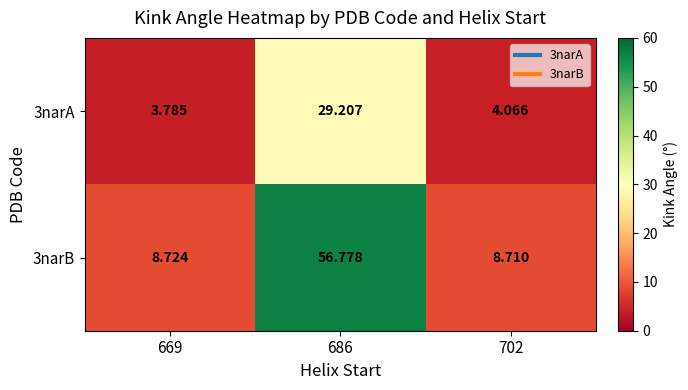

Is the value of 3narA at 686 greater than the value of 3narB at 702?

Yes